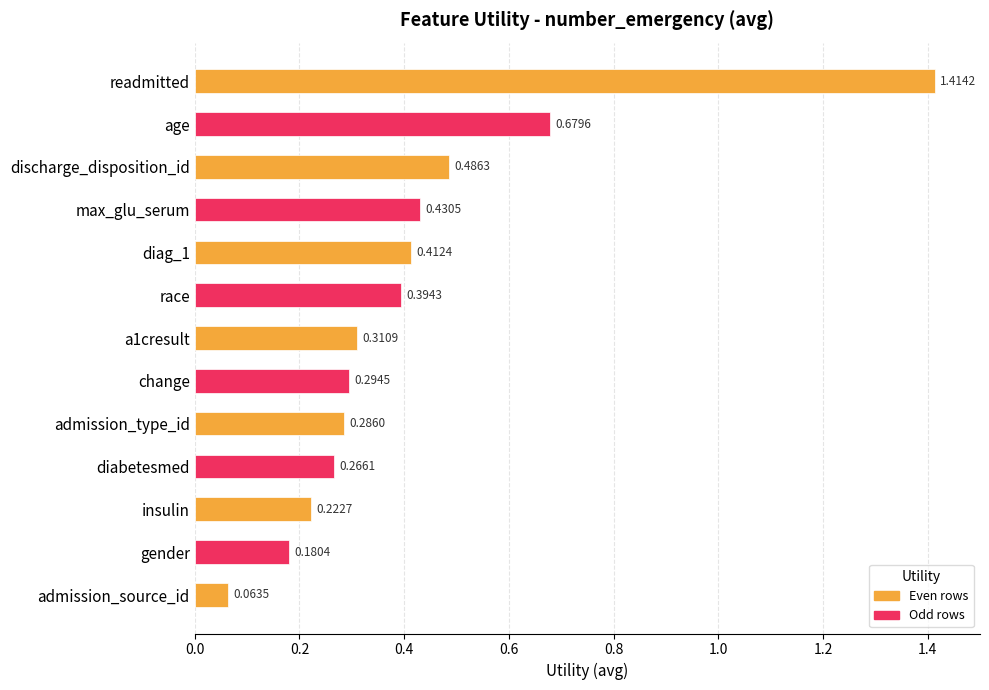

Rank the categories by value from highest to lowest.

readmitted, age, discharge_disposition_id, max_glu_serum, diag_1, race, a1cresult, change, admission_type_id, diabetesmed, insulin, gender, admission_source_id